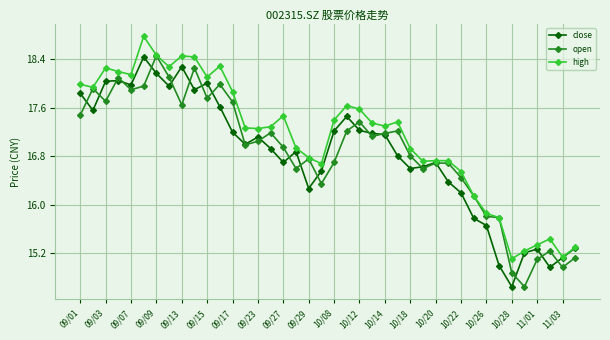

What is the maximum value shown in the chart?

18.8